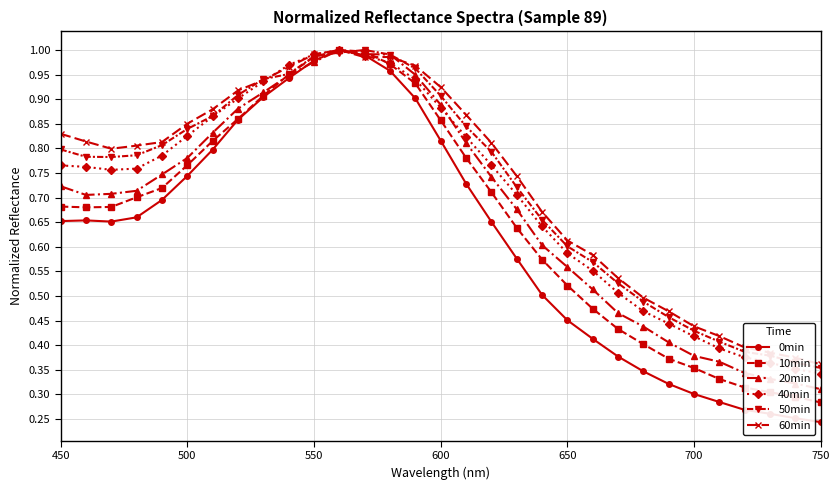

Which series has the widest spread of values?

0min